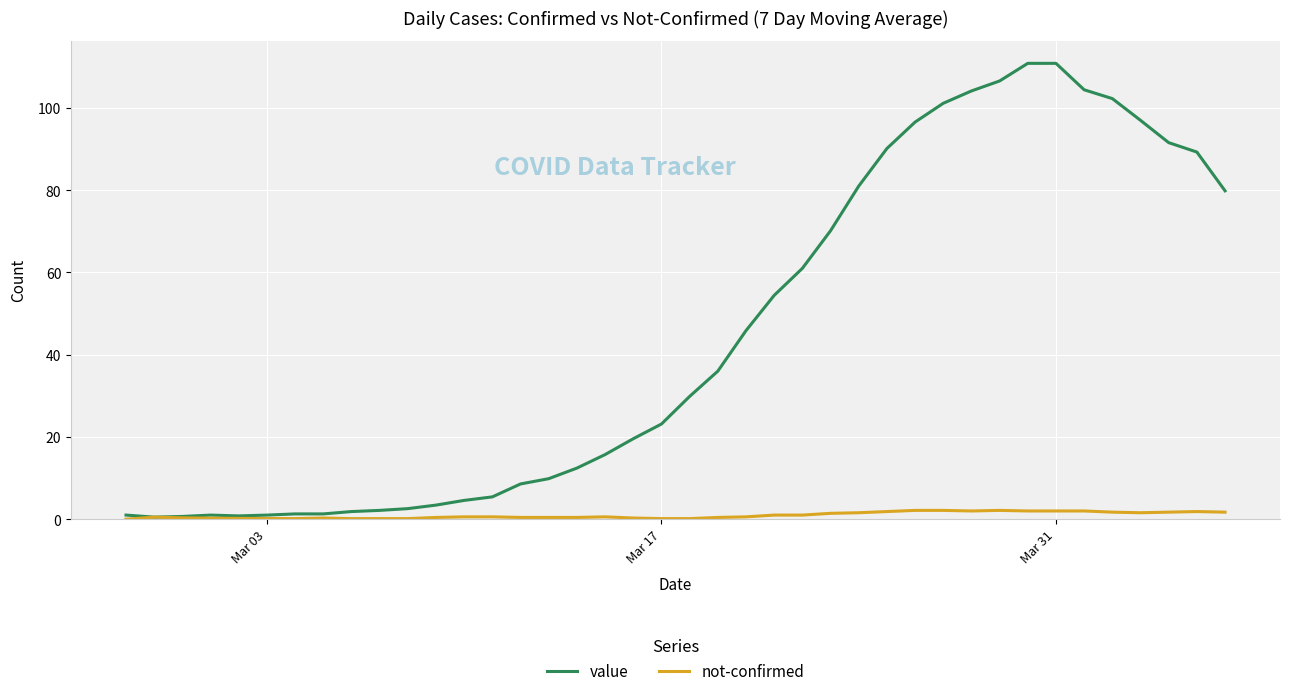

What is the maximum value shown in the chart?

110.9